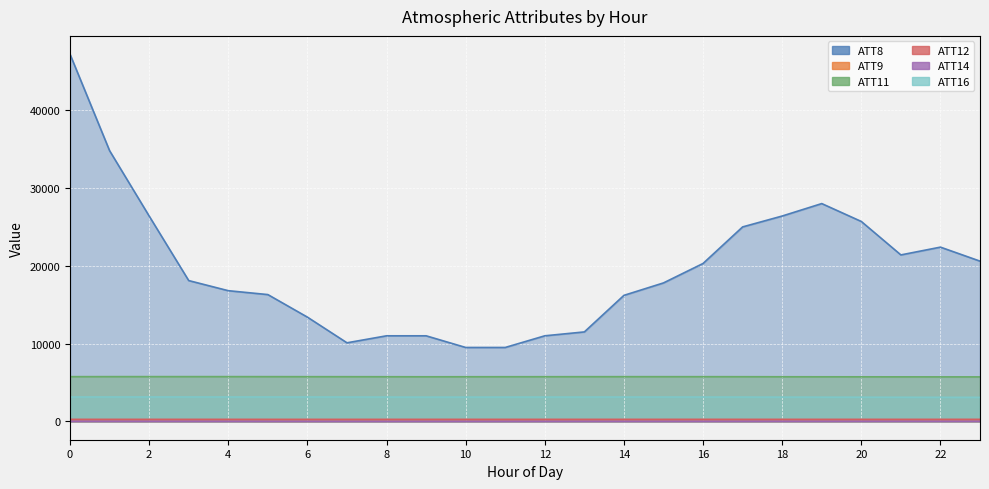

How many series are shown in this chart?

6